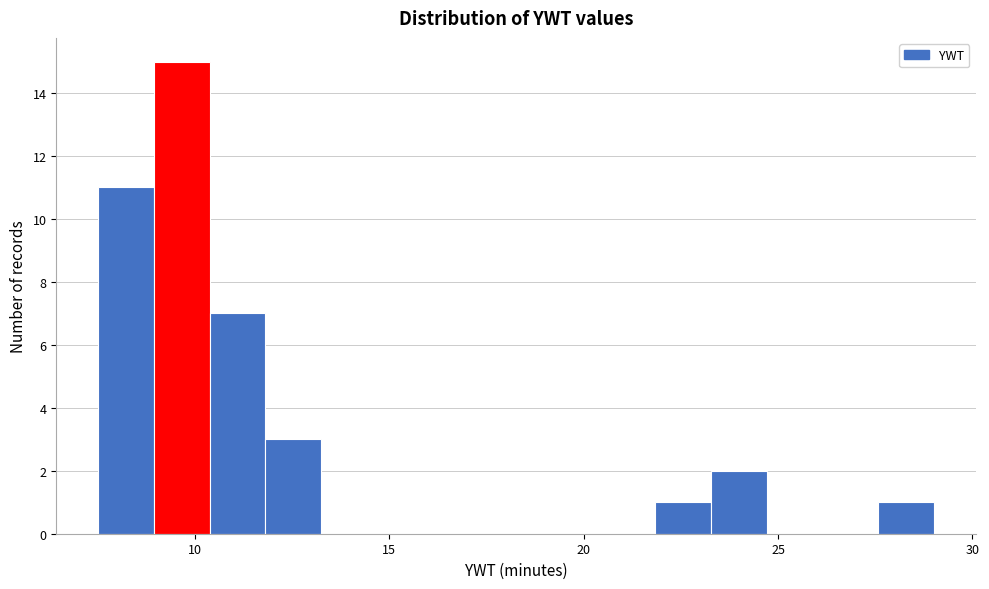

Read against the x-axis, roughly where is the centre of the tallest bar?

9.5